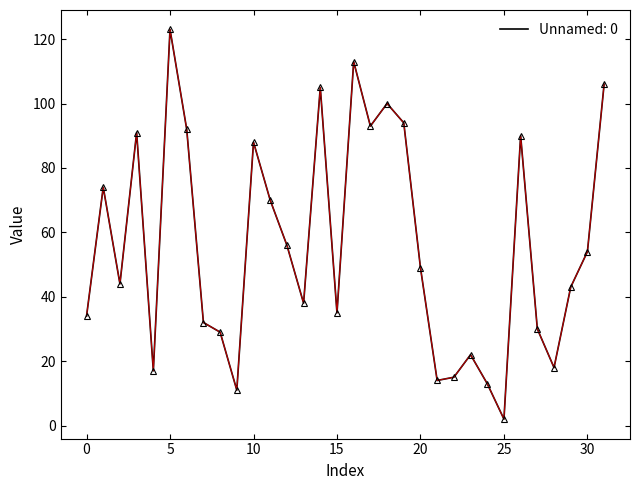

What is the difference between the maximum and minimum values?

121